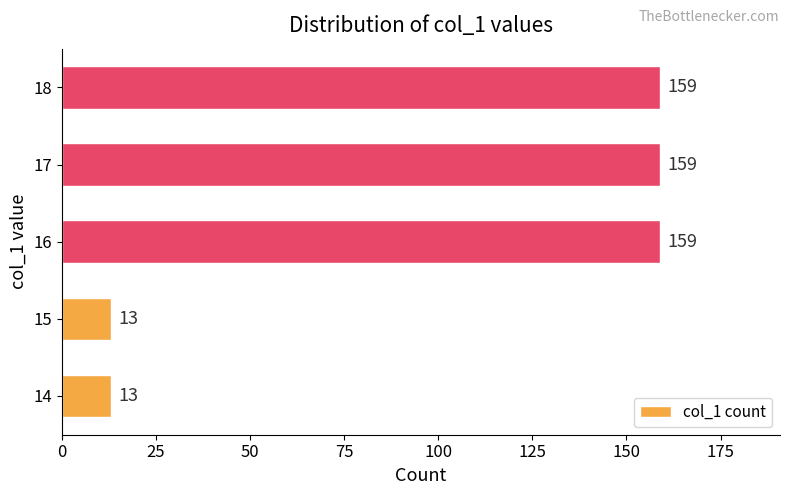

What is the sum of the values at 16 and 14?

172